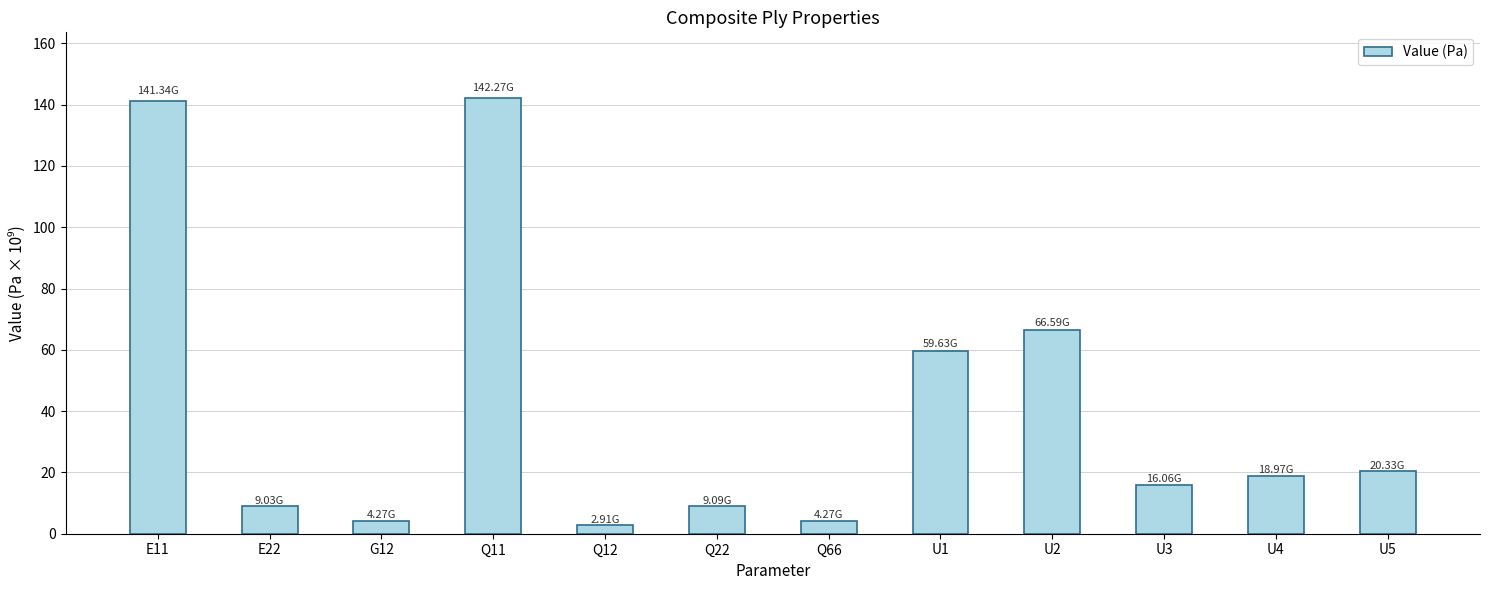

Which has a higher value, E11 or G12?

E11